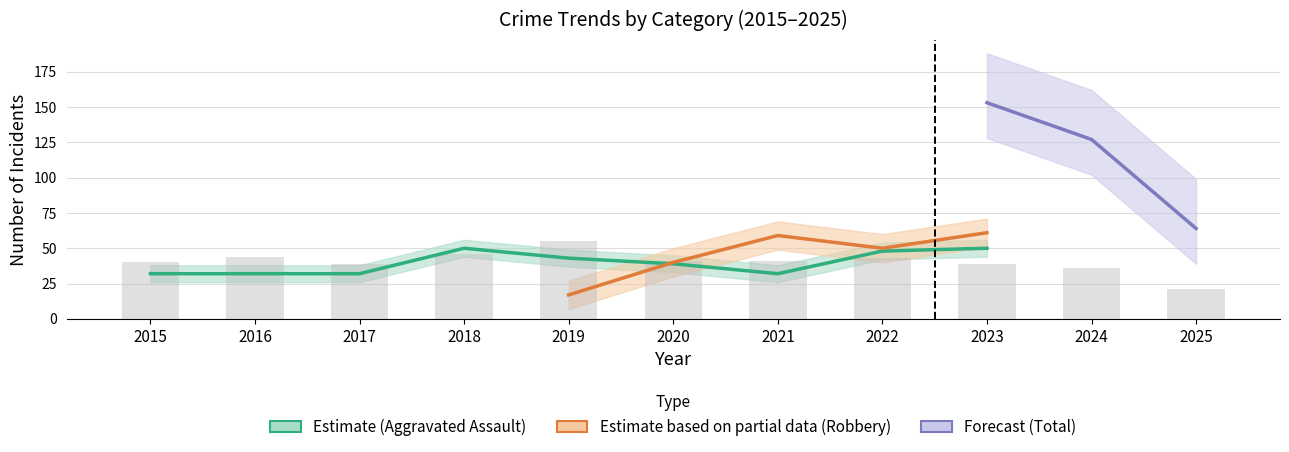

Which label corresponds to the largest value in the chart?

2023